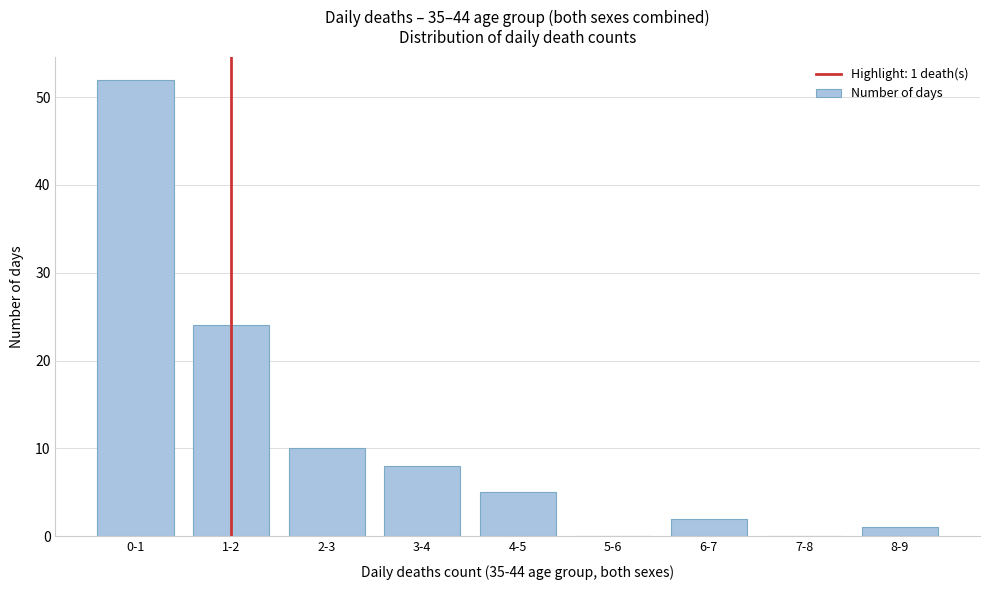

Reading right to left, what are all the values shown in this chart?

8-9=1	7-8=0	6-7=2	5-6=0	4-5=5	3-4=8	2-3=10	1-2=24	0-1=52